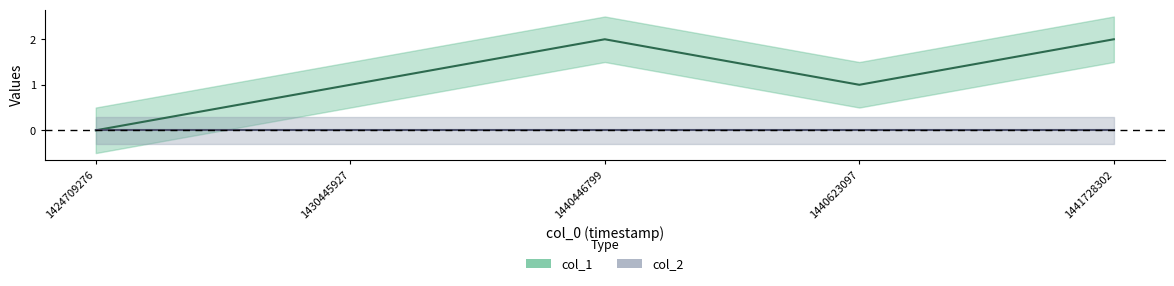

Which has a higher value, 1441728302 or 1430445927?

1441728302